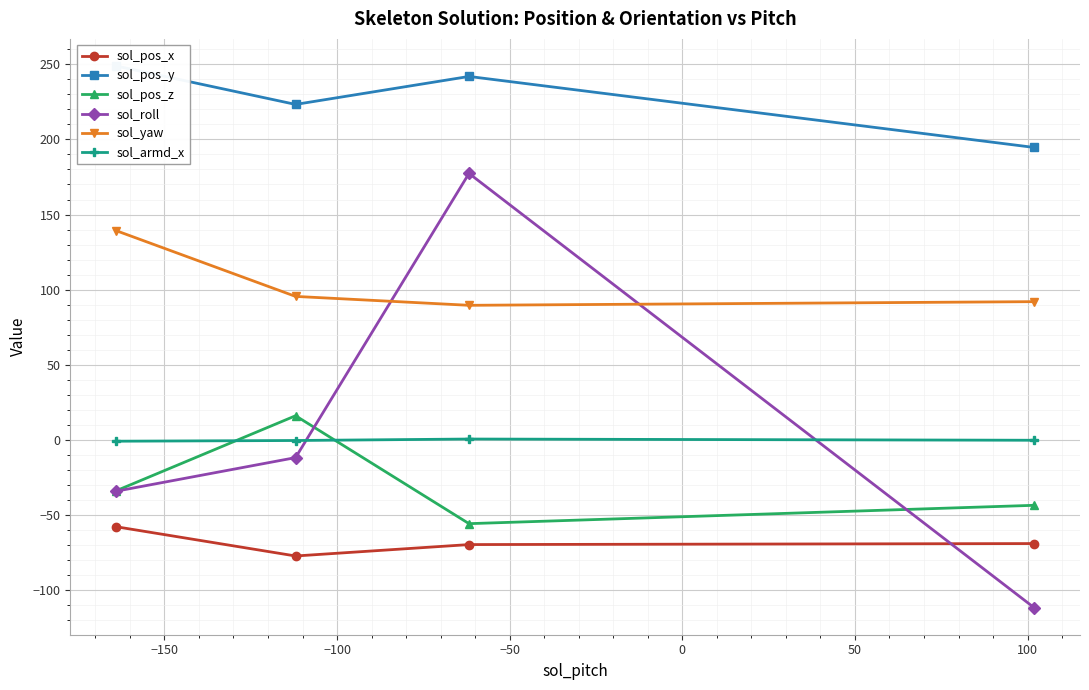

How many lines are shown in the chart?

6